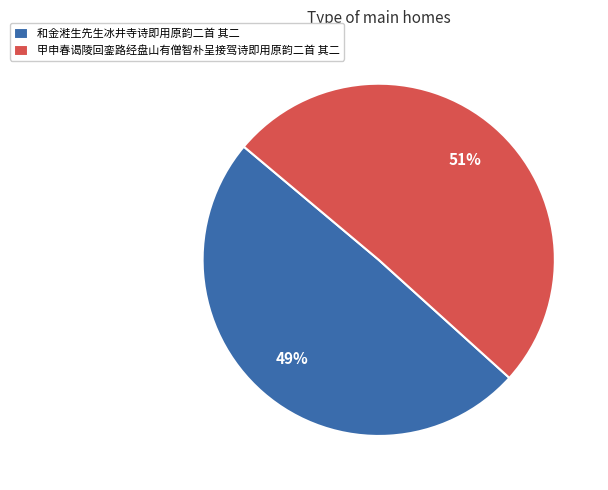

Approximately how many times larger is the value at 甲申春谒陵回銮路经盘山有僧智朴呈接驾诗即用原韵二首 其二 compared to 和金溎生先生冰井寺诗即用原韵二首 其二?

1.0